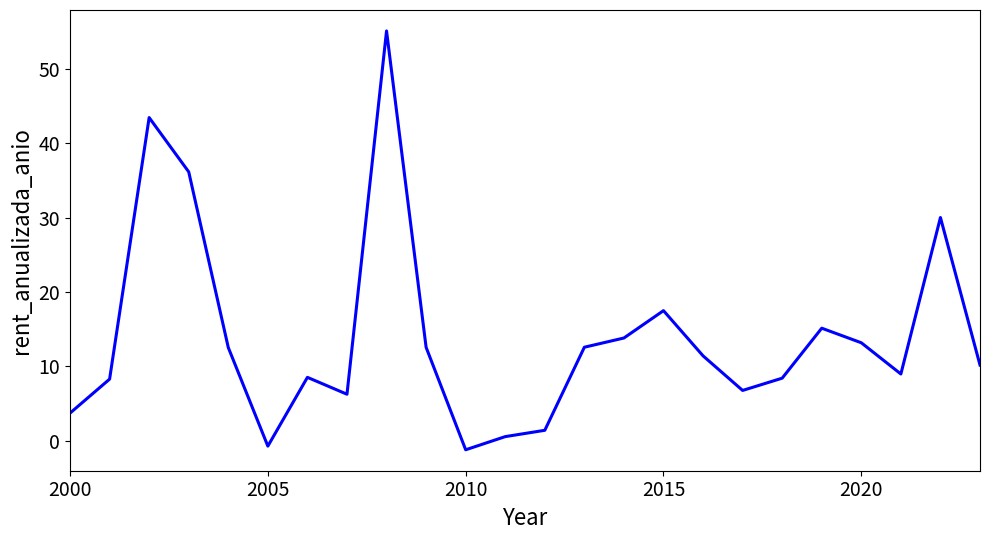

What is the difference between the maximum and minimum values?

56.3